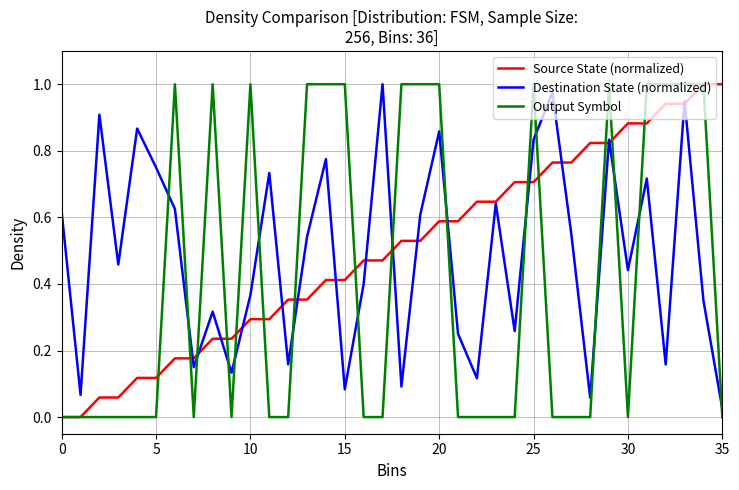

Is this an area chart (filled region under the line)?

No